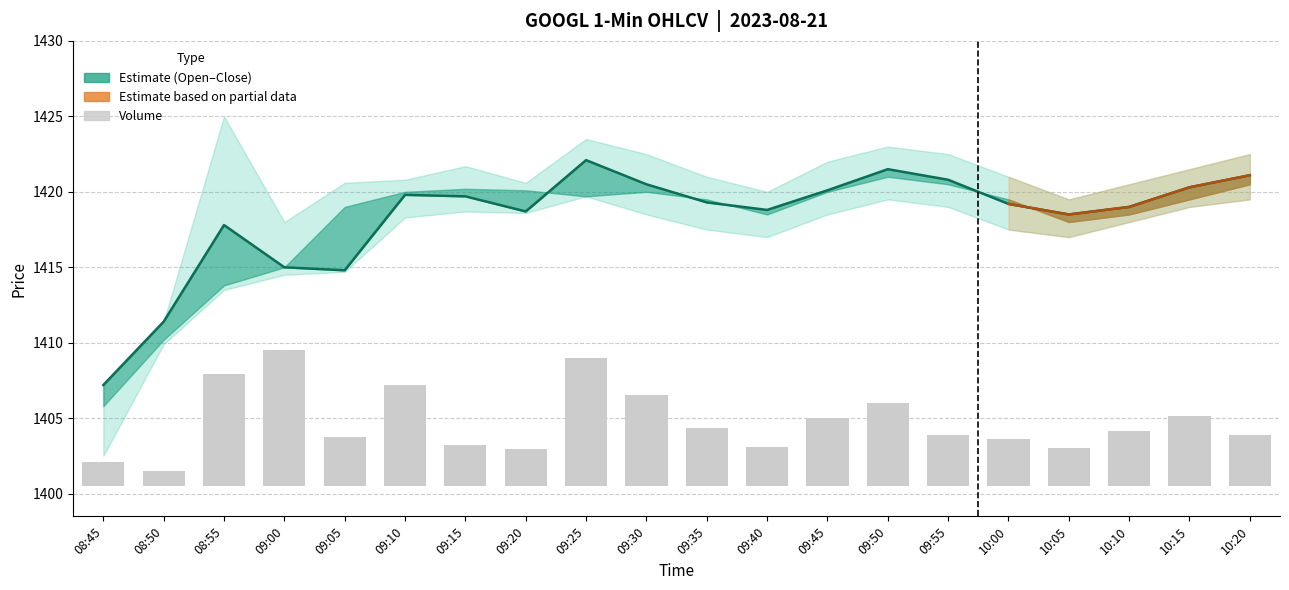

Reading left to right, what are all the values shown in this chart?

close: close=1407.2	high=1411.4	low=1417.8	open=1415.0	volume=1414.8	5=1419.8	6=1419.7	7=1418.7	8=1422.1	9=1420.5	10=1419.3	11=1418.8	12=1420.1	13=1421.5	14=1420.8	15=1419.2	16=1418.5	17=1419.0	18=1420.3	19=1421.1
high: close=1407.2	high=1411.4	low=1425.0	open=1418.0	volume=1420.6	5=1420.8	6=1421.7	7=1420.6	8=1423.5	9=1422.5	10=1421.0	11=1420.0	12=1422.0	13=1423.0	14=1422.5	15=1421.0	16=1419.5	17=1420.5	18=1421.5	19=1422.5
low: close=1402.5	high=1409.9	low=1413.5	open=1414.5	volume=1414.7	5=1418.3	6=1418.7	7=1418.6	8=1419.7	9=1418.5	10=1417.5	11=1417.0	12=1418.5	13=1419.5	14=1419.0	15=1417.5	16=1417.0	17=1418.0	18=1419.0	19=1419.5
open: close=1405.8	high=1410.2	low=1413.8	open=1415.0	volume=1419.0	5=1420.0	6=1420.2	7=1420.1	8=1419.7	9=1420.0	10=1419.5	11=1418.5	12=1420.0	13=1421.0	14=1420.5	15=1419.5	16=1418.0	17=1418.5	18=1419.5	19=1420.5
volume: close=202.0	high=128.0	low=921.0	open=1116.0	volume=405.0	5=827.0	6=341.0	7=308.0	8=1056.0	9=750.0	10=480.0	11=320.0	12=560.0	13=680.0	14=420.0	15=390.0	16=310.0	17=450.0	18=580.0	19=420.0